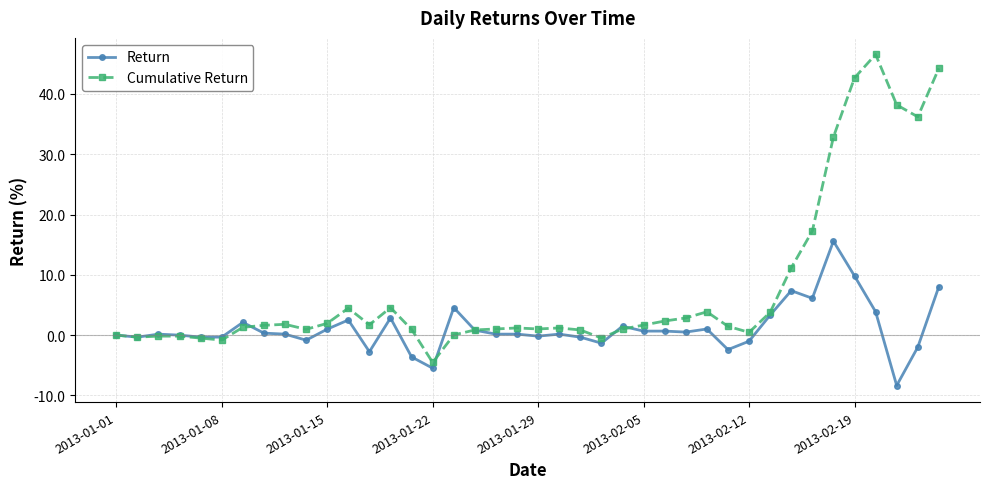

What is the highest value of the Return series?

15.6